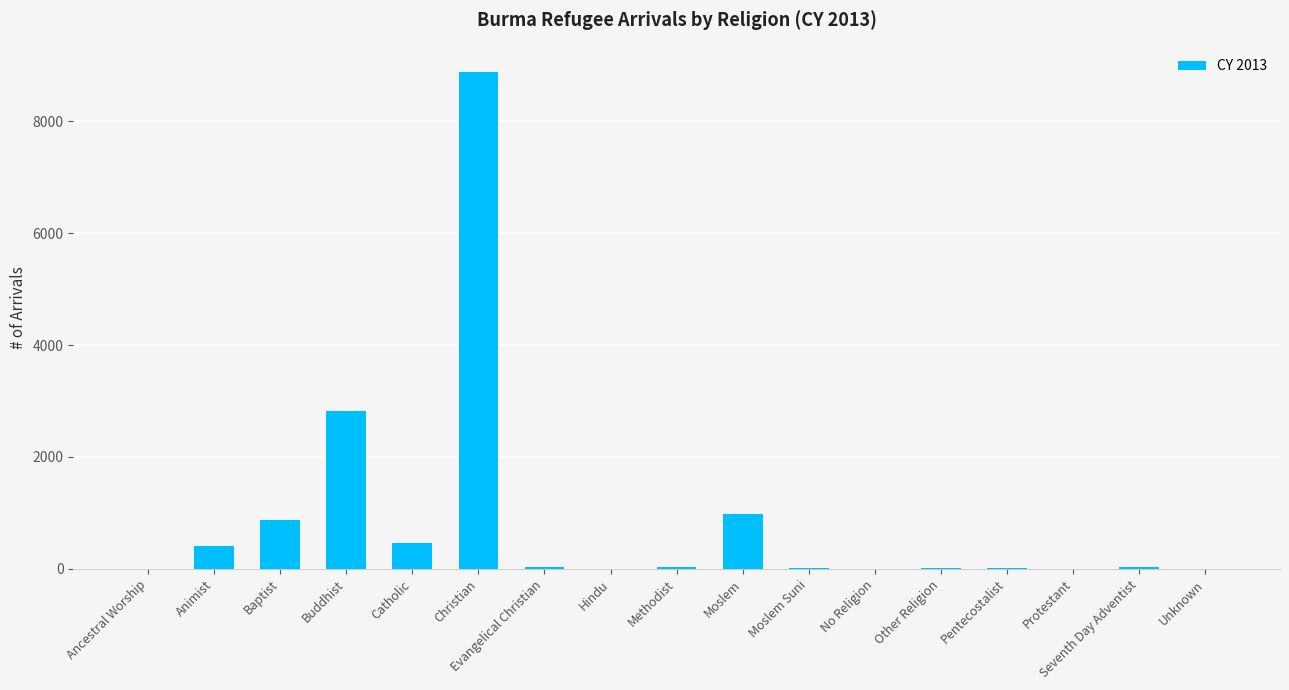

True or false: the data shows 983 at Moslem.

True